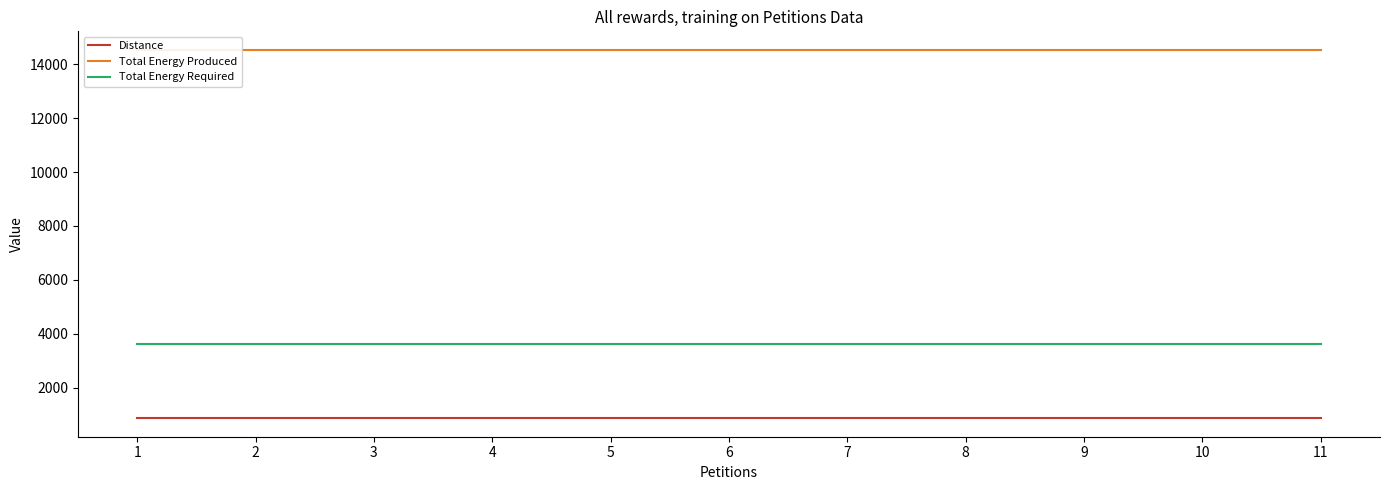

Which series has the widest spread of values?

Distance